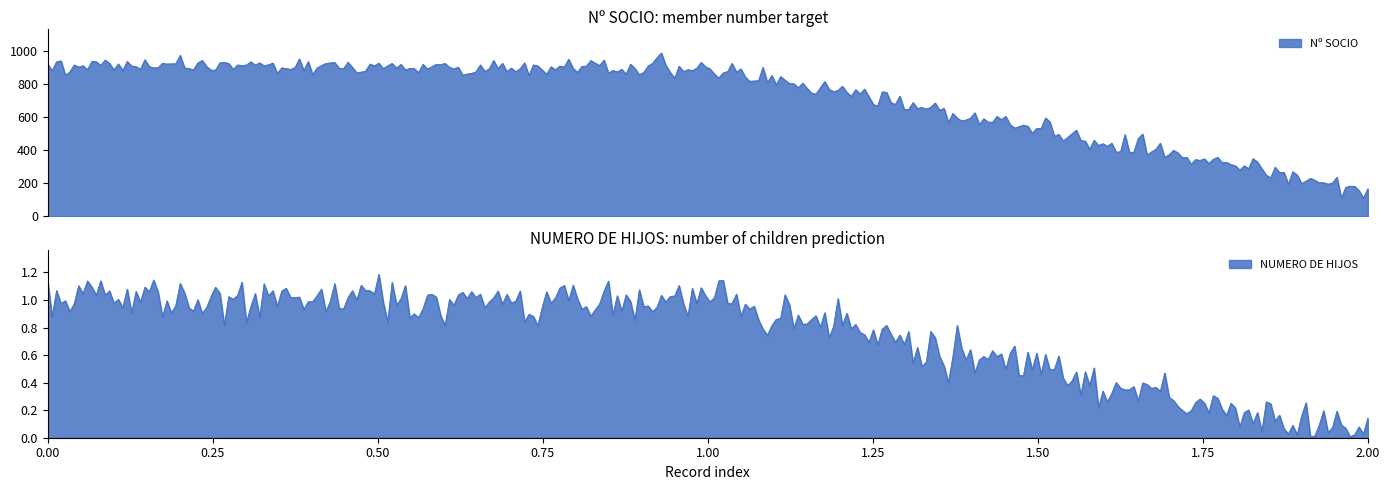

Is it true that NUMERO DE HIJOS equals 1 at 0?

False